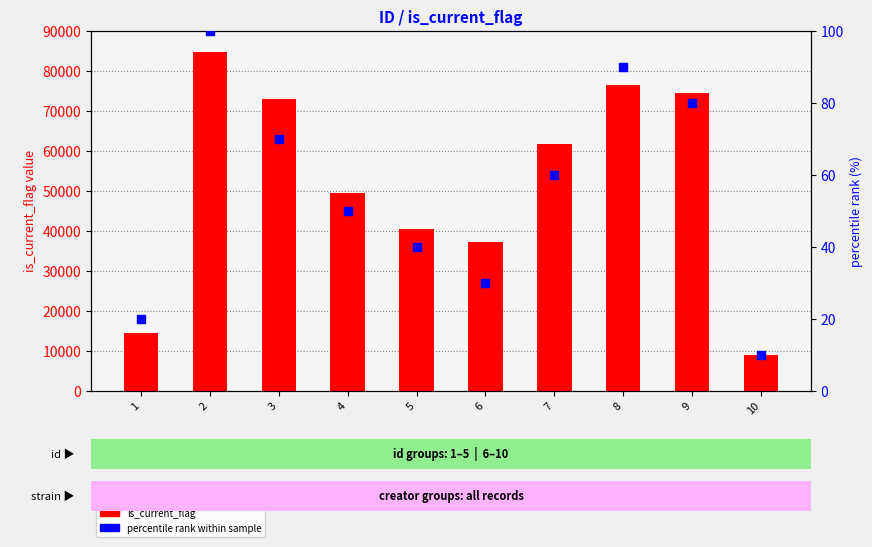

Which series reaches the minimum Y coordinate?

percentile rank within sample